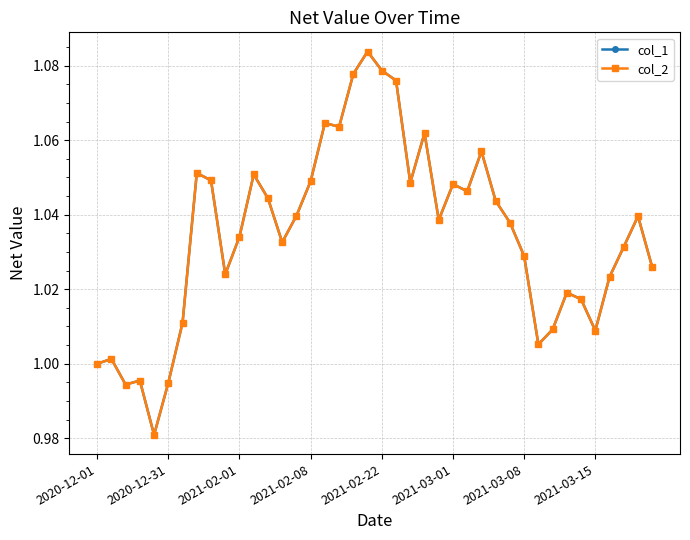

True or false: col_2 and col_1 cross at least once.

False